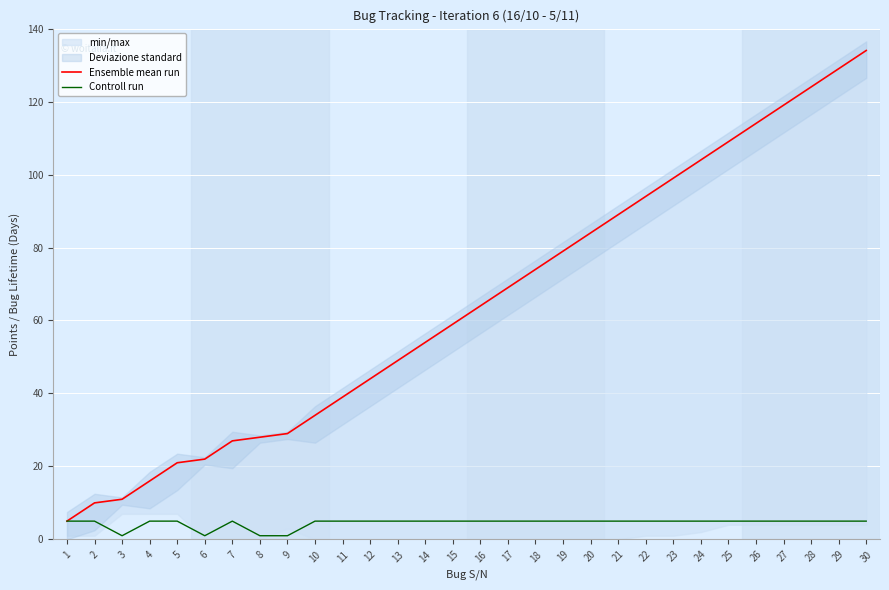

Reading left to right, transcribe all the data shown in this chart.

Ensemble mean run: 1=5	2=10	3=11	4=16	5=21	6=22	7=27	8=28	9=29	10=34	11=39	12=44	13=49	14=54	15=59	16=64	17=69	18=74	19=79	20=84	21=89	22=94	23=99	24=104	25=109	26=114	27=119	28=124	29=129	30=134
Controll run: 1=5	2=5	3=1	4=5	5=5	6=1	7=5	8=1	9=1	10=5	11=5	12=5	13=5	14=5	15=5	16=5	17=5	18=5	19=5	20=5	21=5	22=5	23=5	24=5	25=5	26=5	27=5	28=5	29=5	30=5